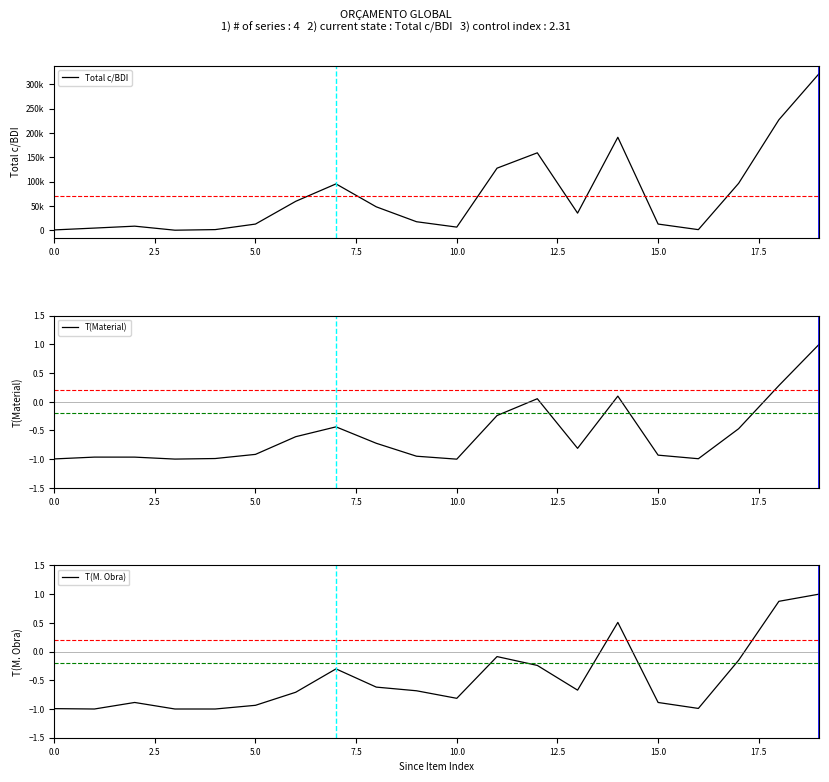

Does the chart have visible grid lines?

No